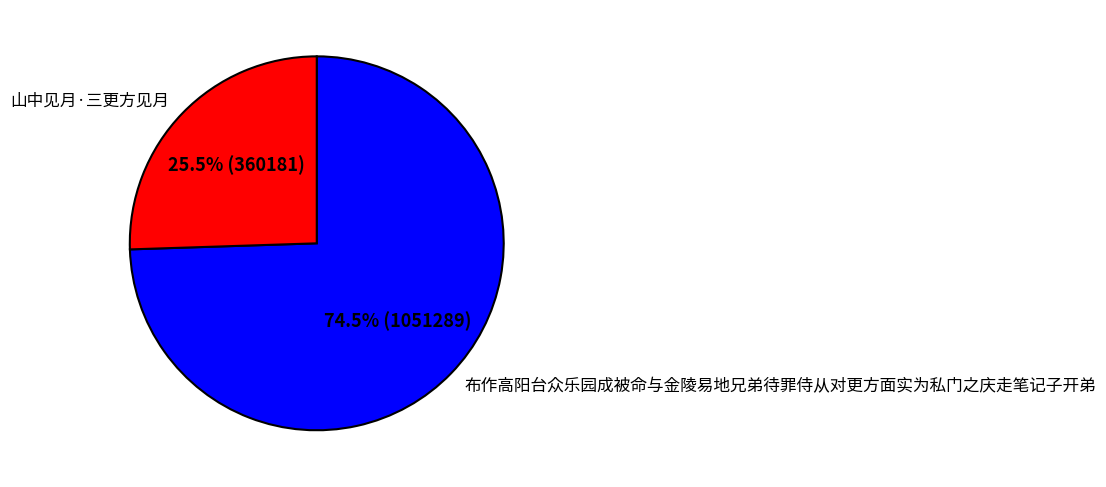

Count the number of slices in the pie.

2